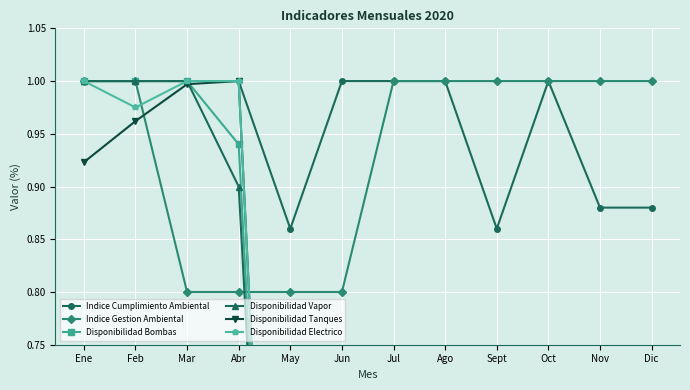

How many lines are shown in the chart?

6